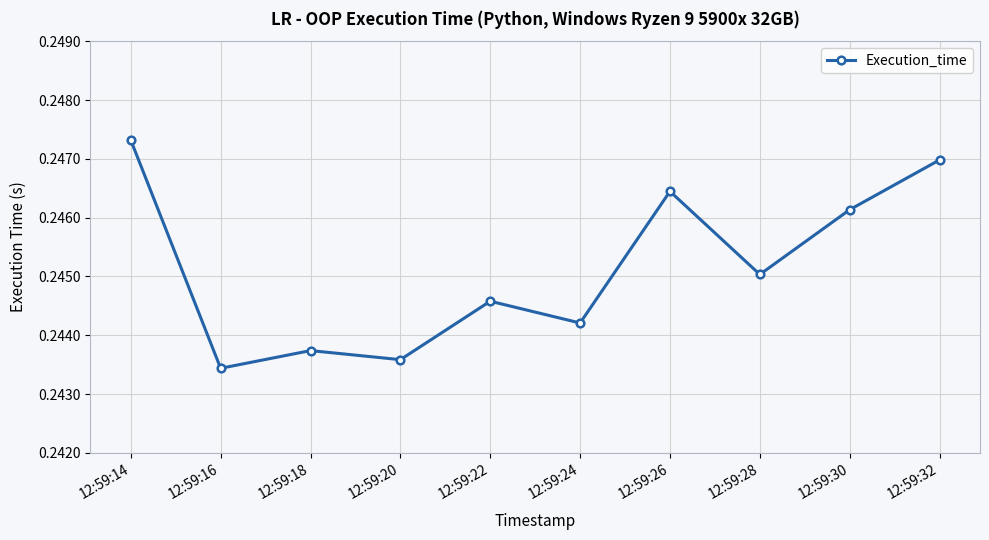

How many points are higher than both their immediate neighbors (excluding endpoints)?

3